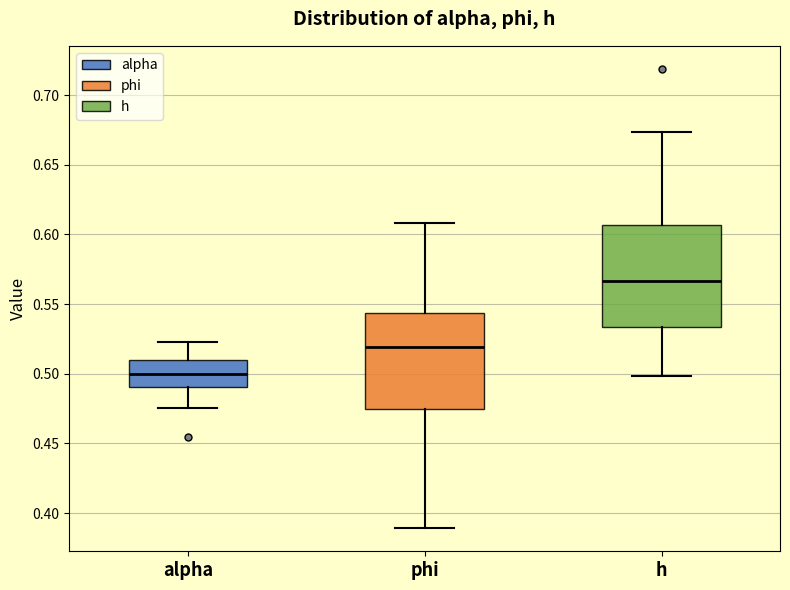

Where does the median line of the box for phi sit on the y-axis? The values are not printed on the chart, so give them approximately, as read against the axis.

0.520